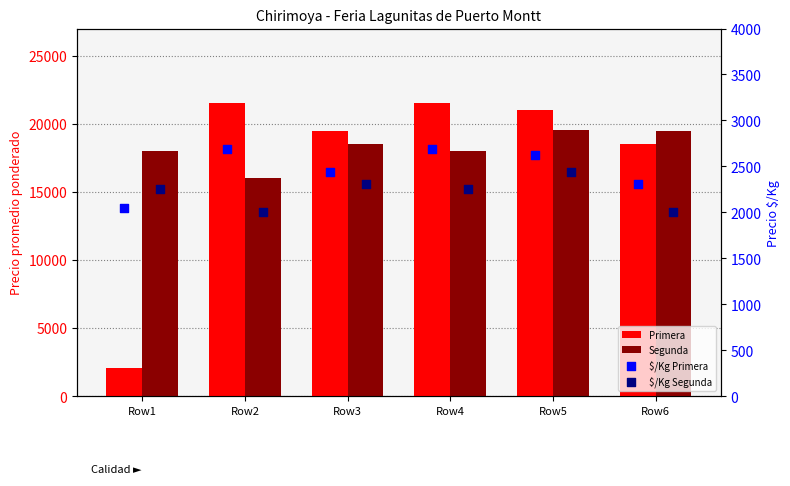

Which series reaches the maximum Y coordinate?

Primera